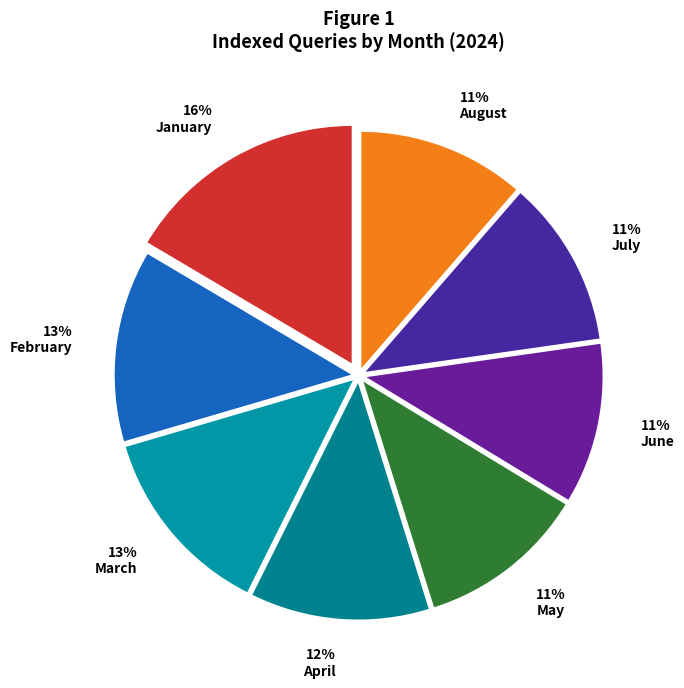

Count the number of slices in the pie.

8